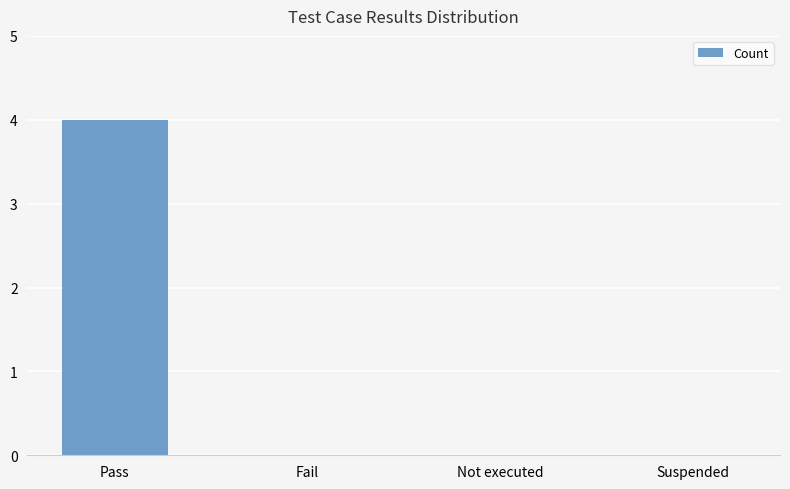

Which has a higher value, Suspended or Pass?

Pass